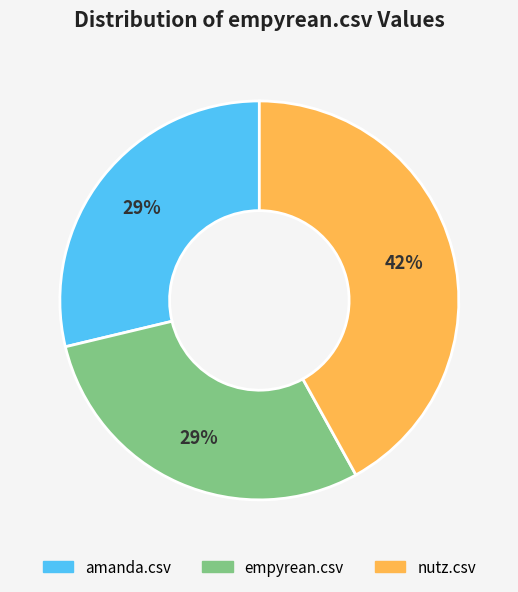

True or false: amanda.csv accounts for 29% of the total.

True